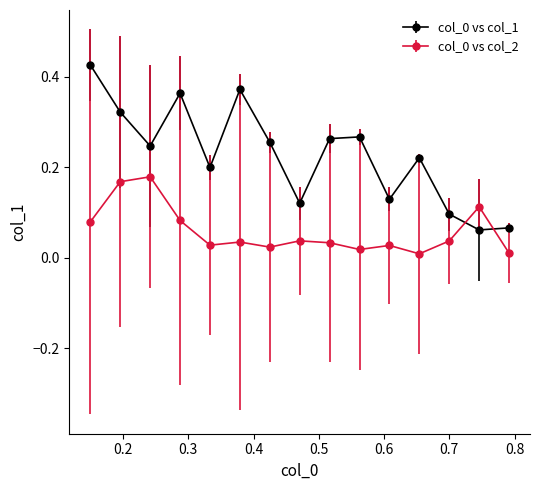

What is the sum of all col_0 vs col_1 values?

3.4